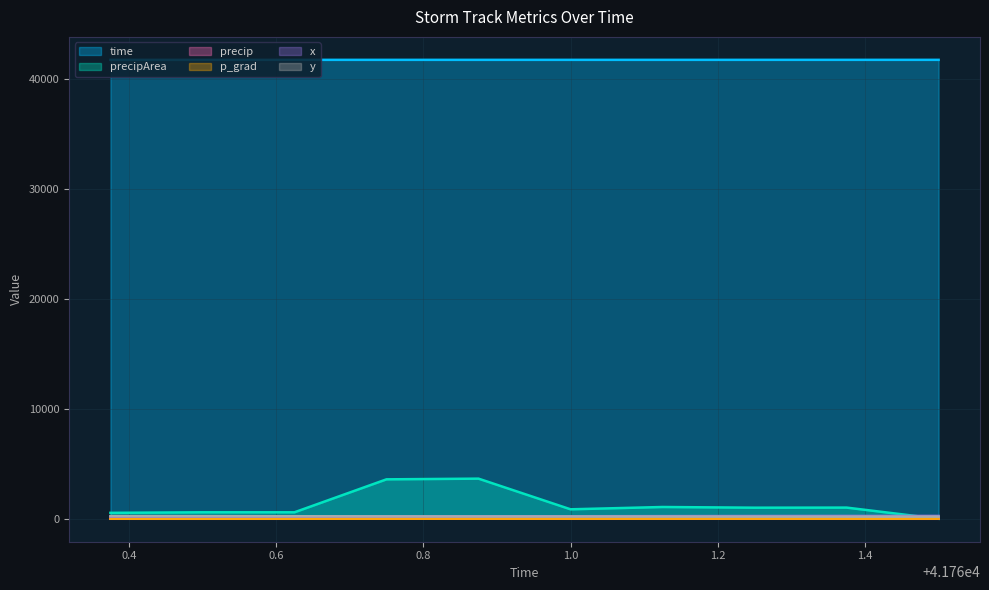

True or false: x and time intersect in this chart.

False